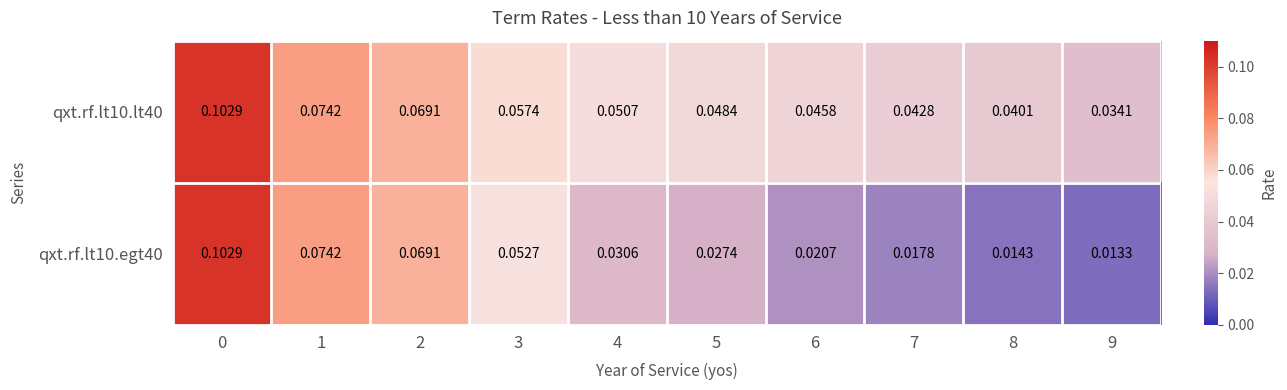

At how many categories does at least one series exceed 0?

10